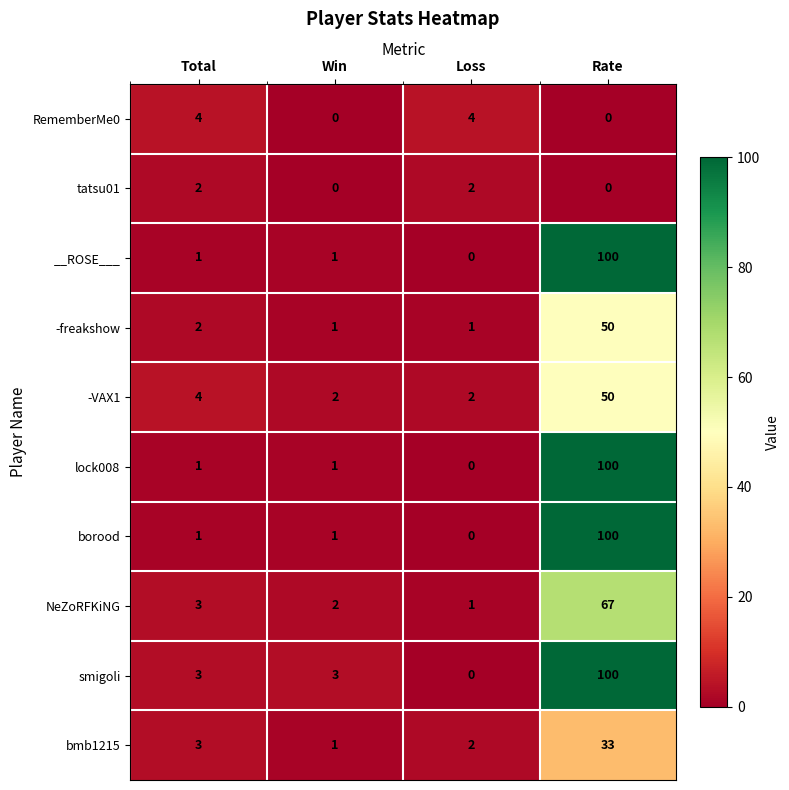

At which category is the sum across all series the highest?

Rate